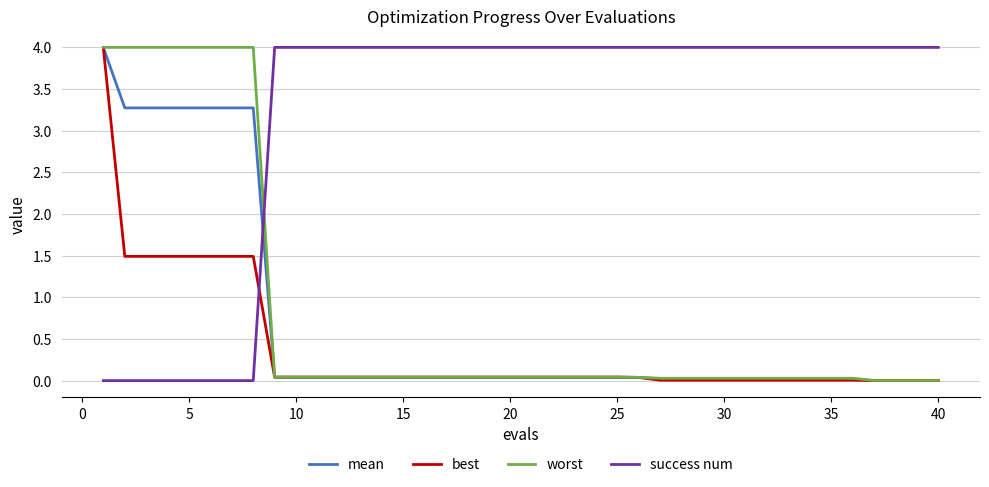

Which series has the largest total across all categories?

success num